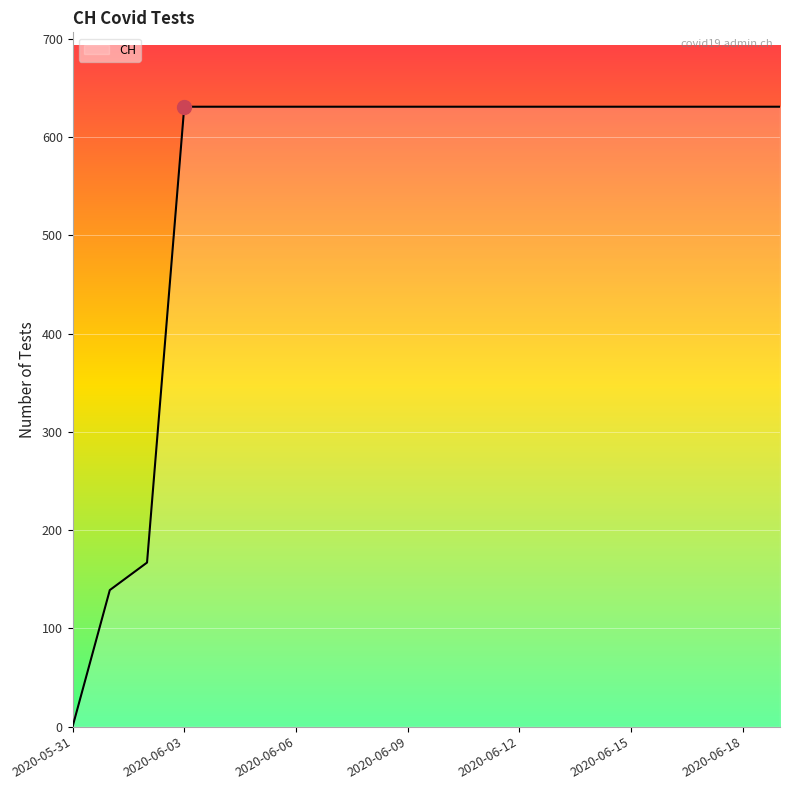

What is the maximum value shown in the chart?

631